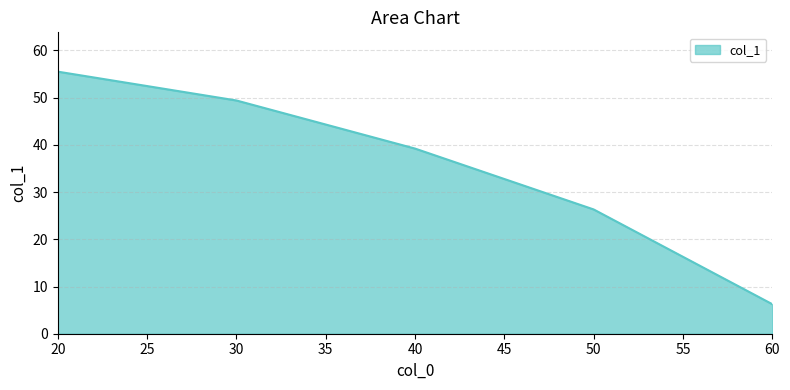

Reading left to right, transcribe all the data shown in this chart.

55.5	49.4	39.2	26.3	6.3